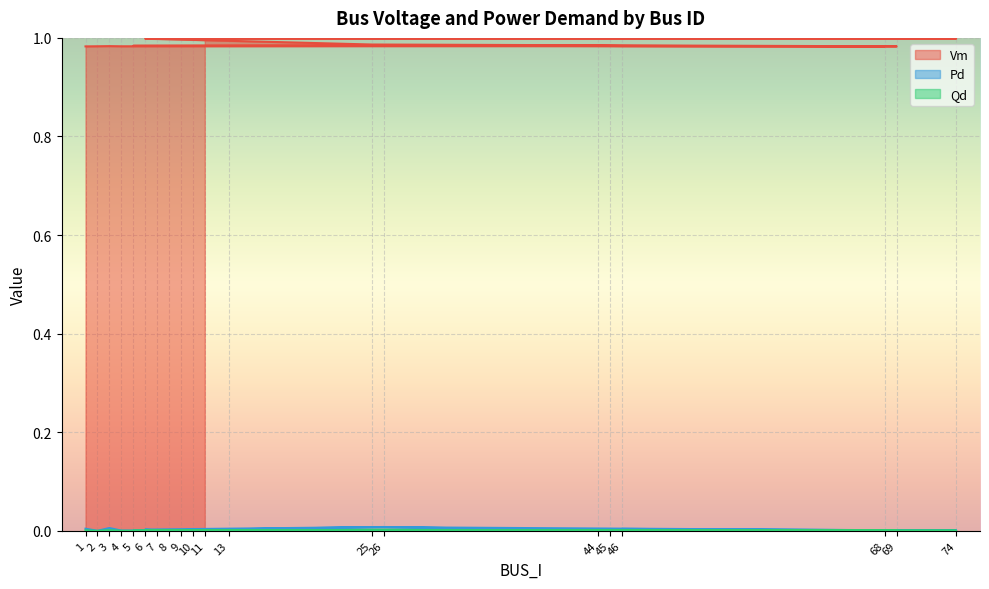

What is the greatest value displayed?

1.0